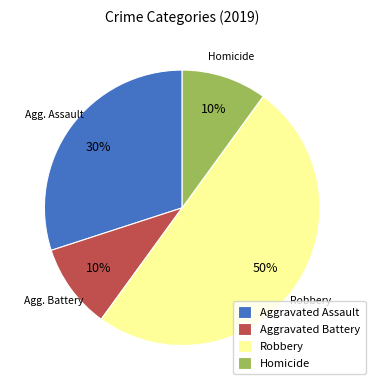

Which category has the biggest portion of the pie?

Robbery